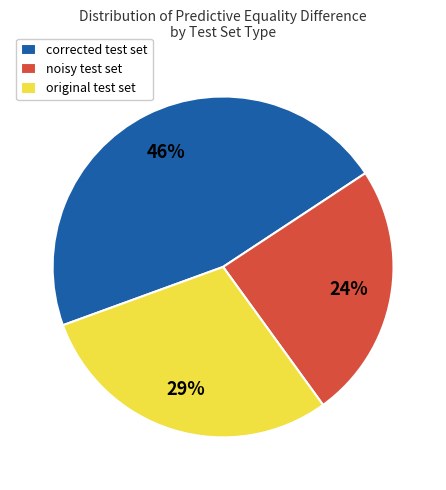

To the nearest percent, what percentage of the pie is corrected test set?

46%